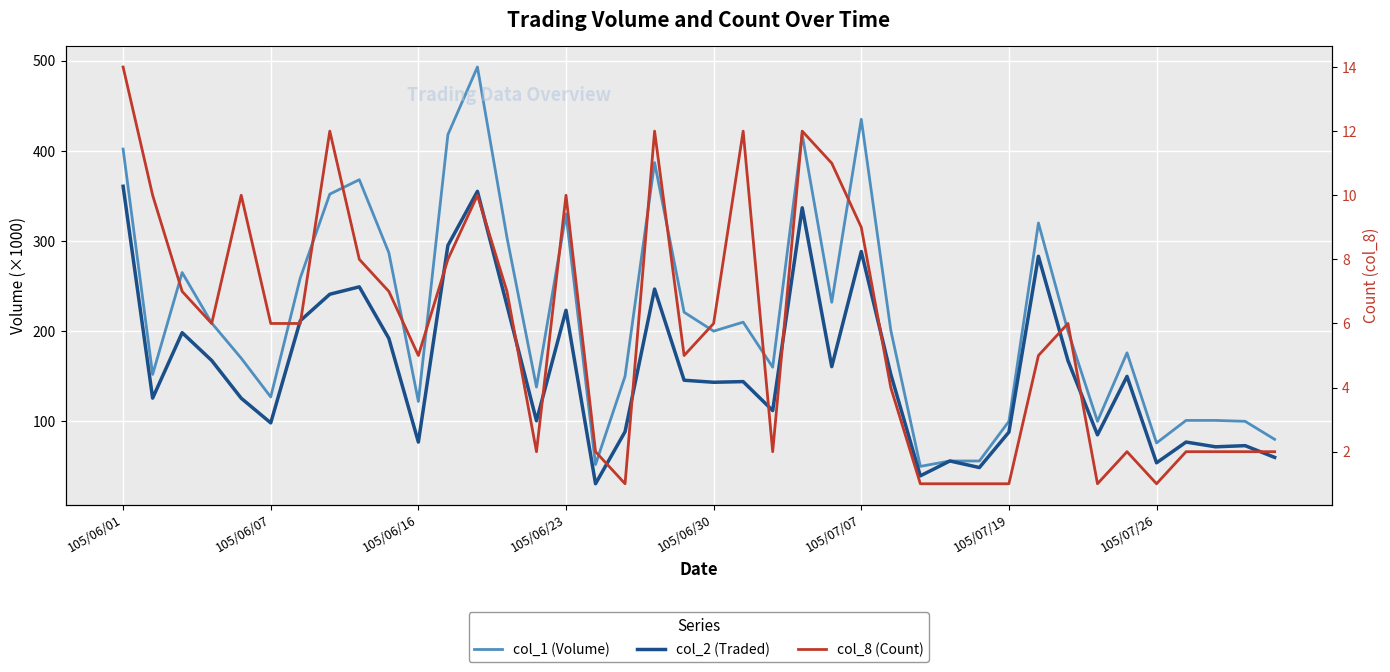

Between 105/06/23 and 16, which is larger?

105/06/23